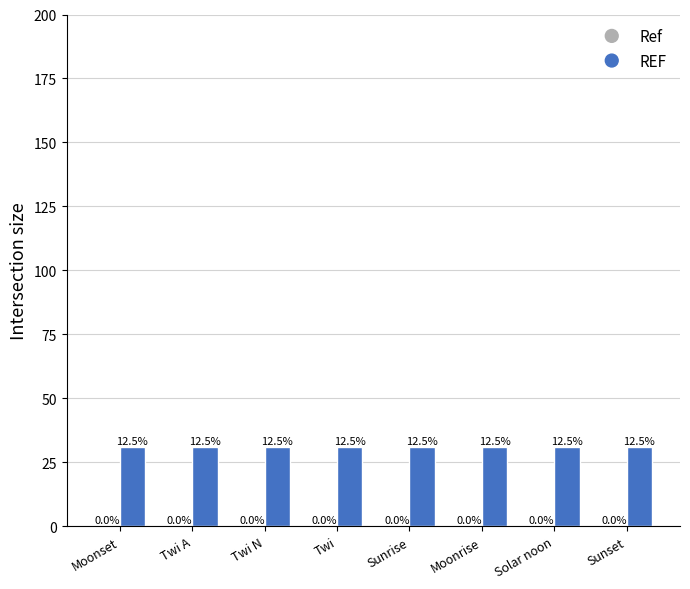

How many series are shown in this chart?

2